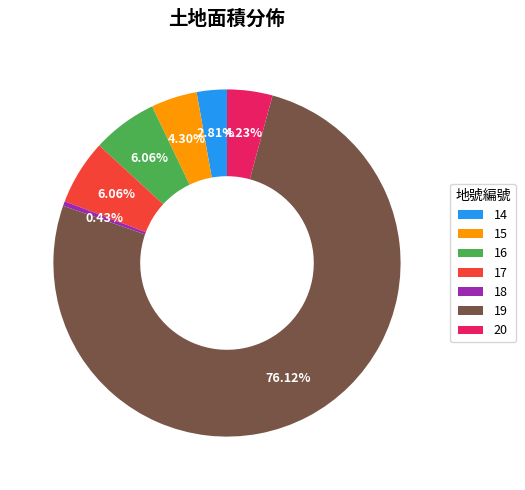

Does 17 account for over 50% of the chart?

No